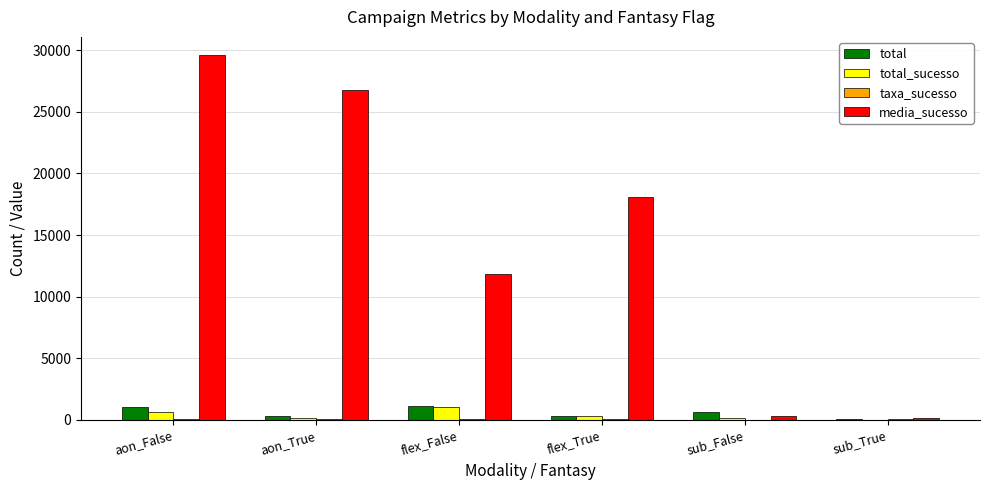

What is the difference between the total_sucesso values at sub_True and flex_False?

1049.0